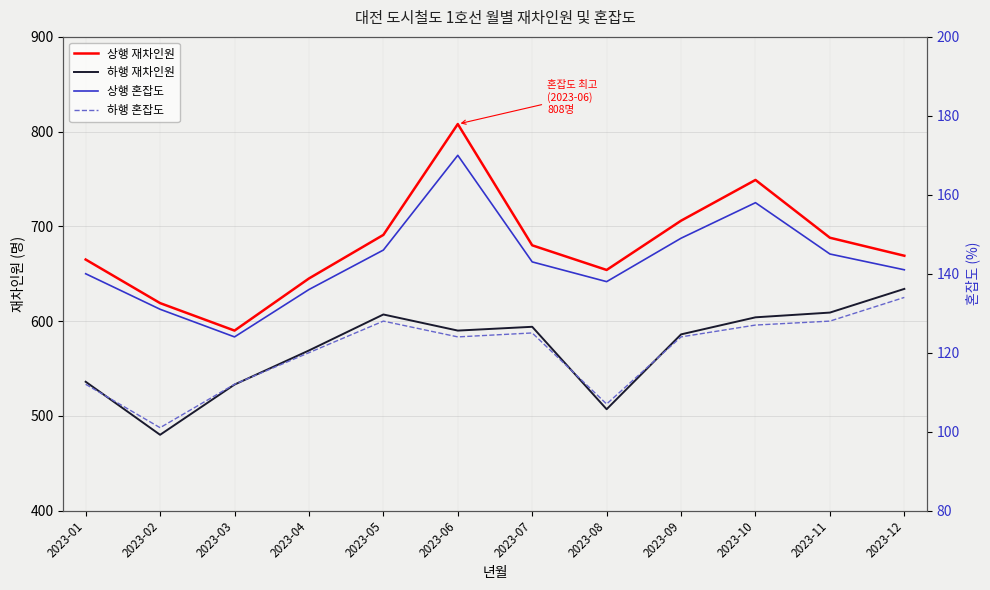

List the labels in order of 하행 재차인원 value, largest first.

2023-12, 2023-11, 2023-05, 2023-10, 2023-07, 2023-06, 2023-09, 2023-04, 2023-01, 2023-03, 2023-08, 2023-02